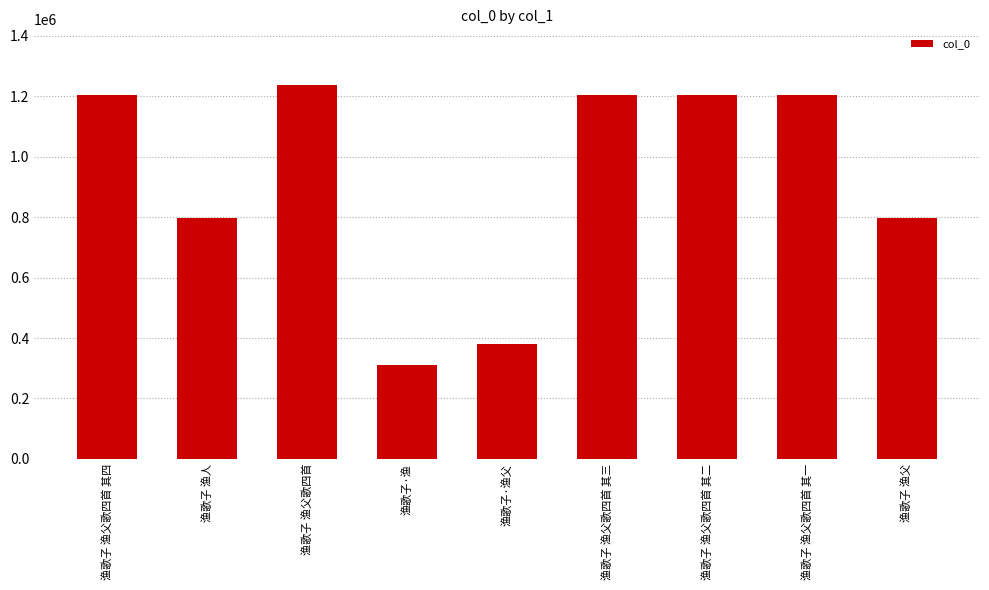

The chart shows a value of 1205967 at 渔歌子 渔父歌四首 其一. True or false?

True